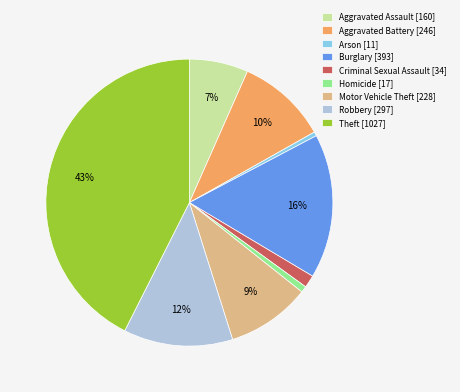

Which has a higher value, Burglary [393] or Theft [1027]?

Theft [1027]